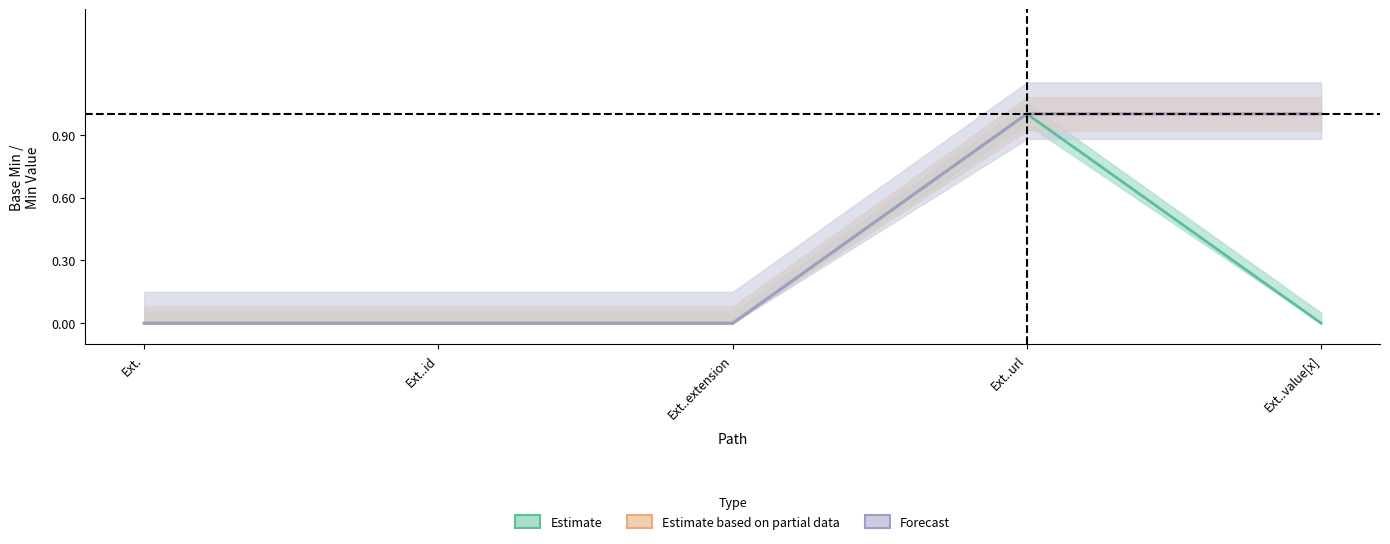

Is it true that Estimate equals 2 at Ext..url?

False